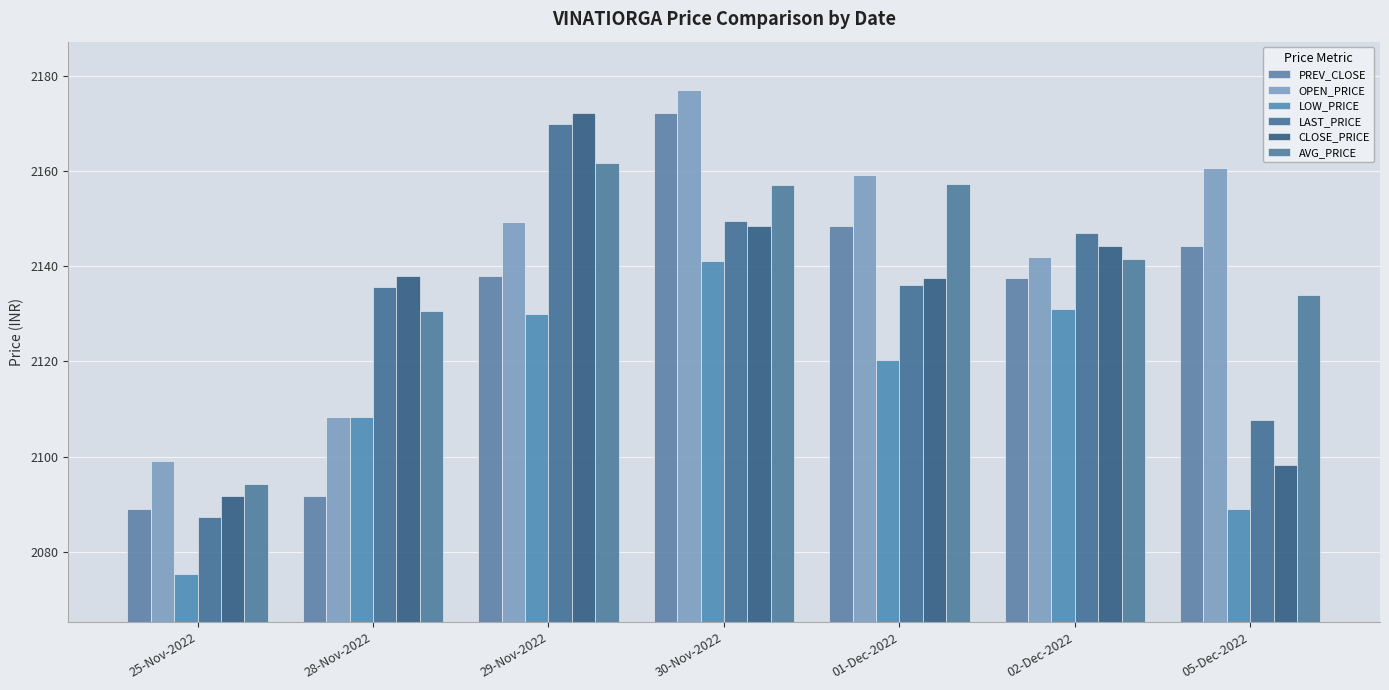

How many bars are there in total?

42